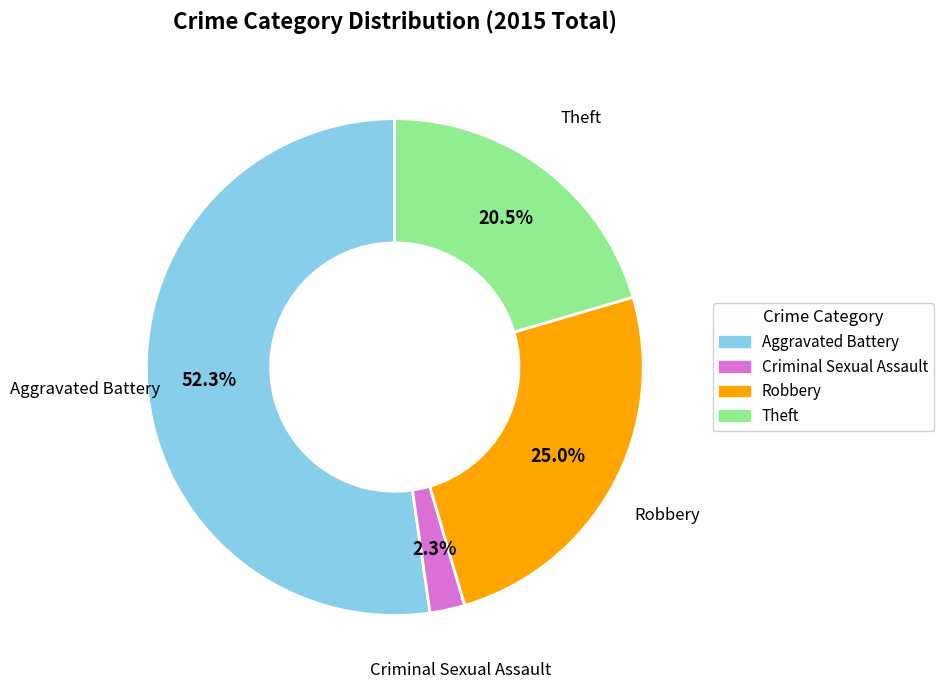

Which slice represents more than half of the pie?

Aggravated Battery